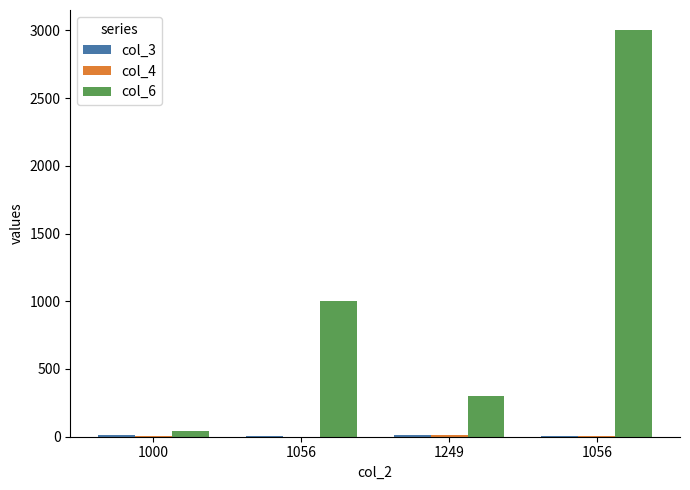

How many groups of bars are there?

4